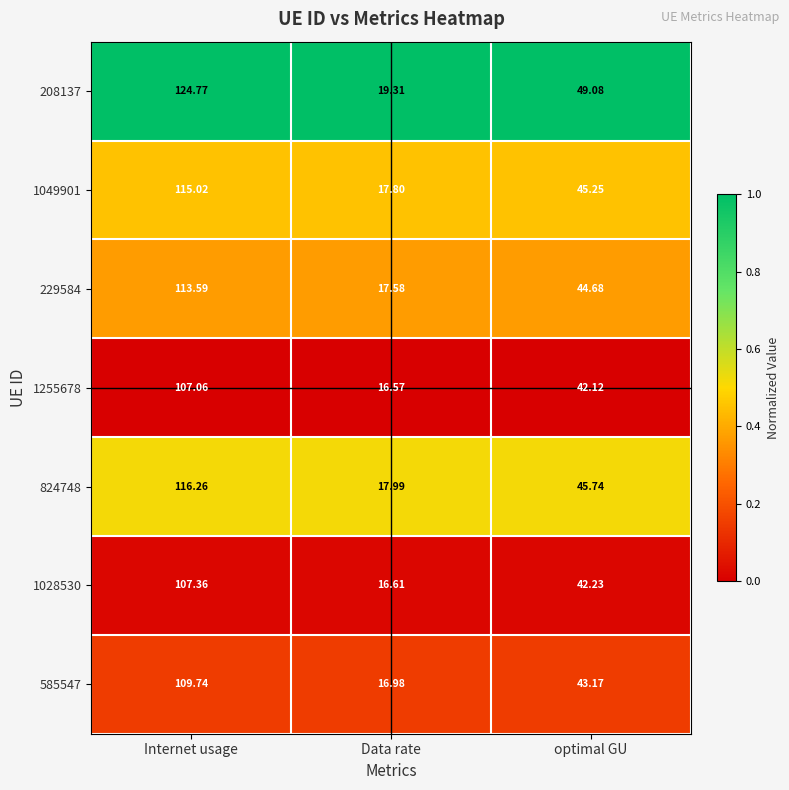

Between Internet usage and Data rate, which series saw the biggest shift?

208137